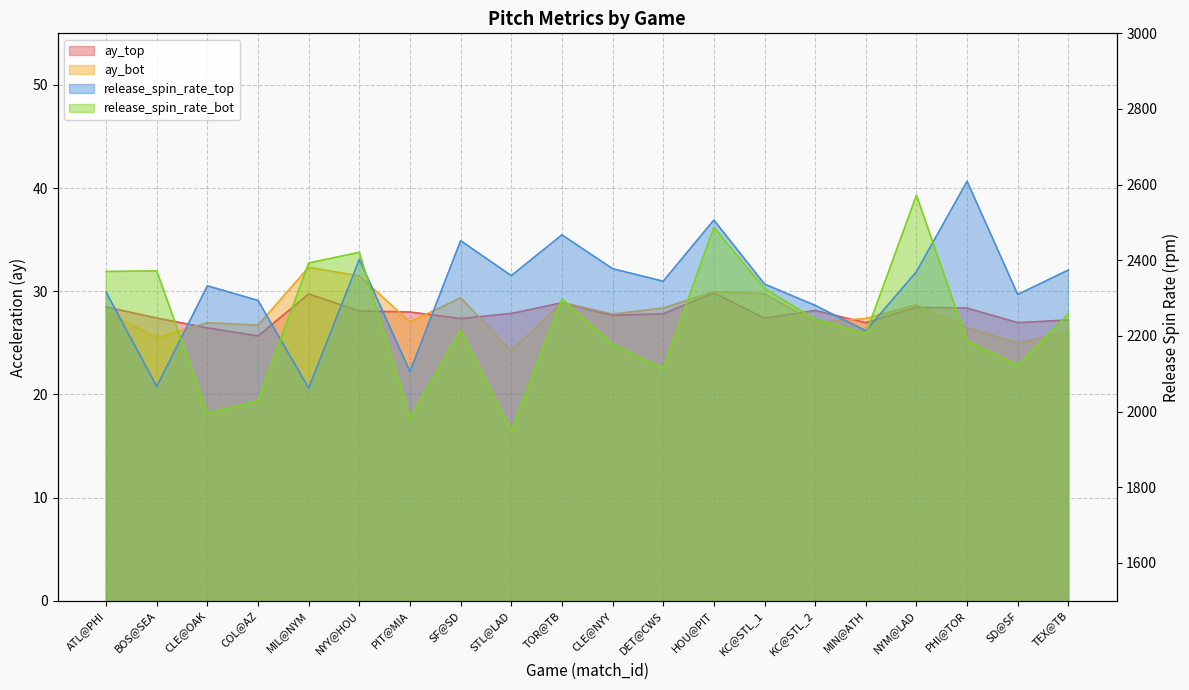

What is the label of the 17th point from the right?

COL@AZ